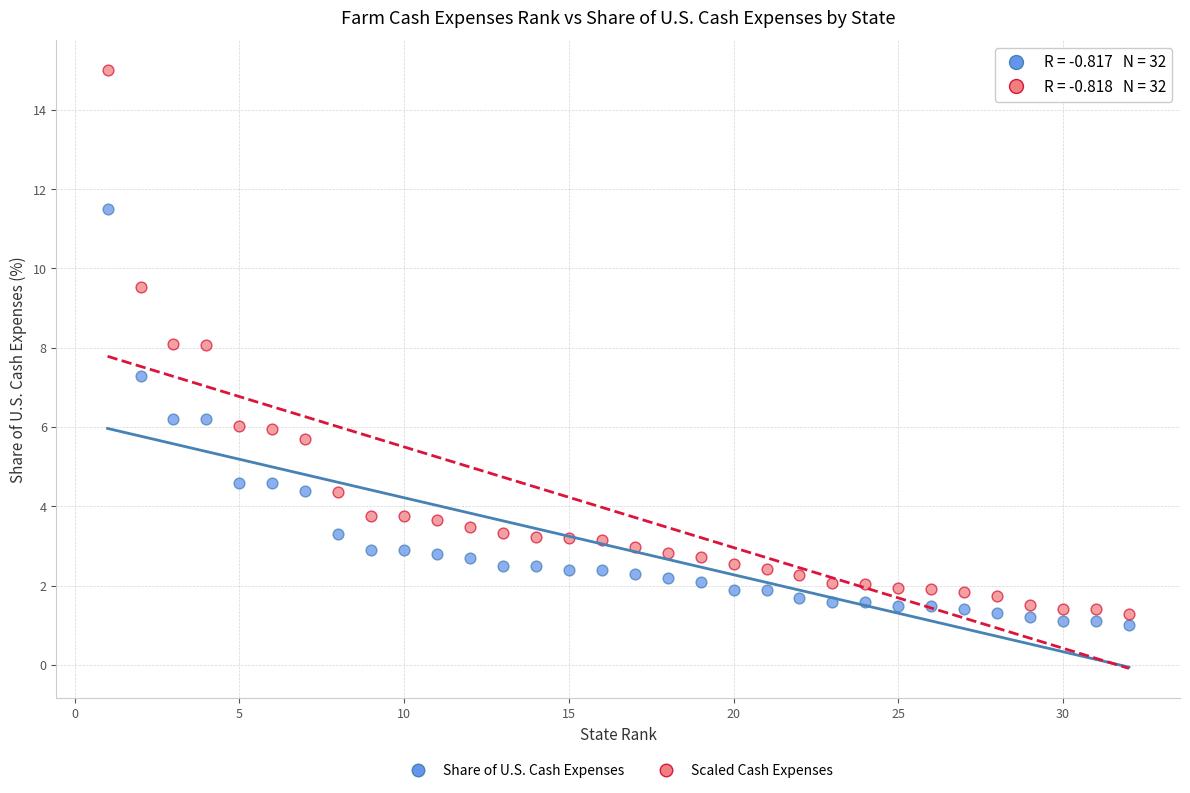

Across all data points, what is the range of Y values (max minus min)?

14.0